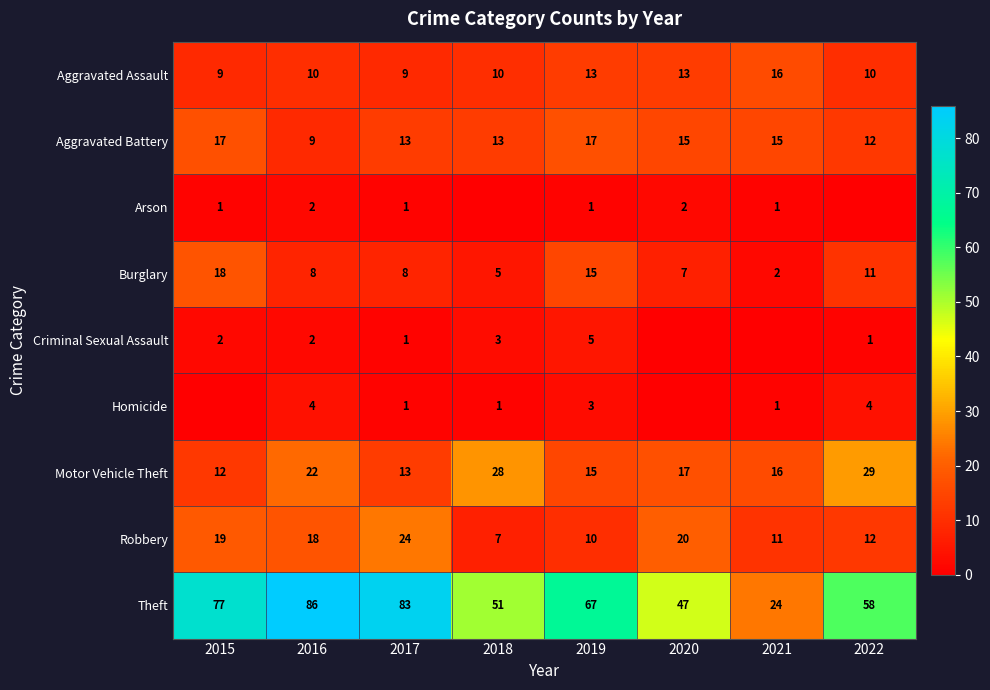

What is the greatest value displayed?

86